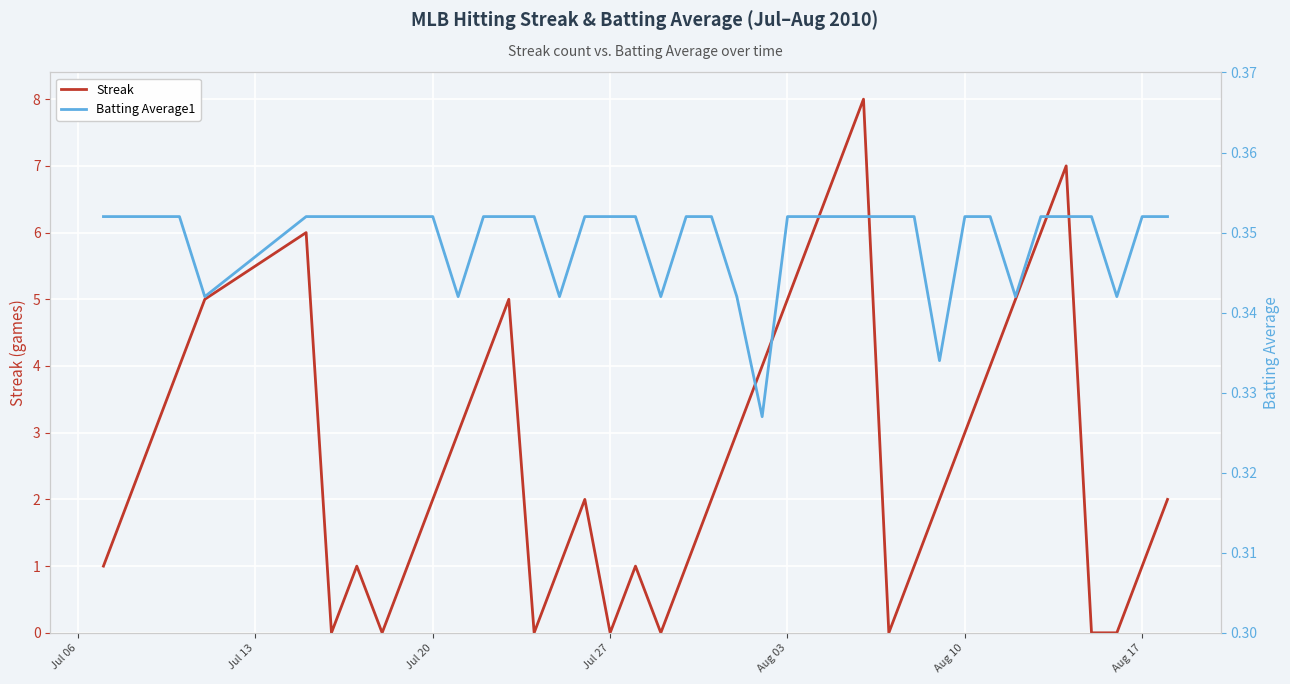

The value of Streak at Aug 10 is 5. True or false?

False